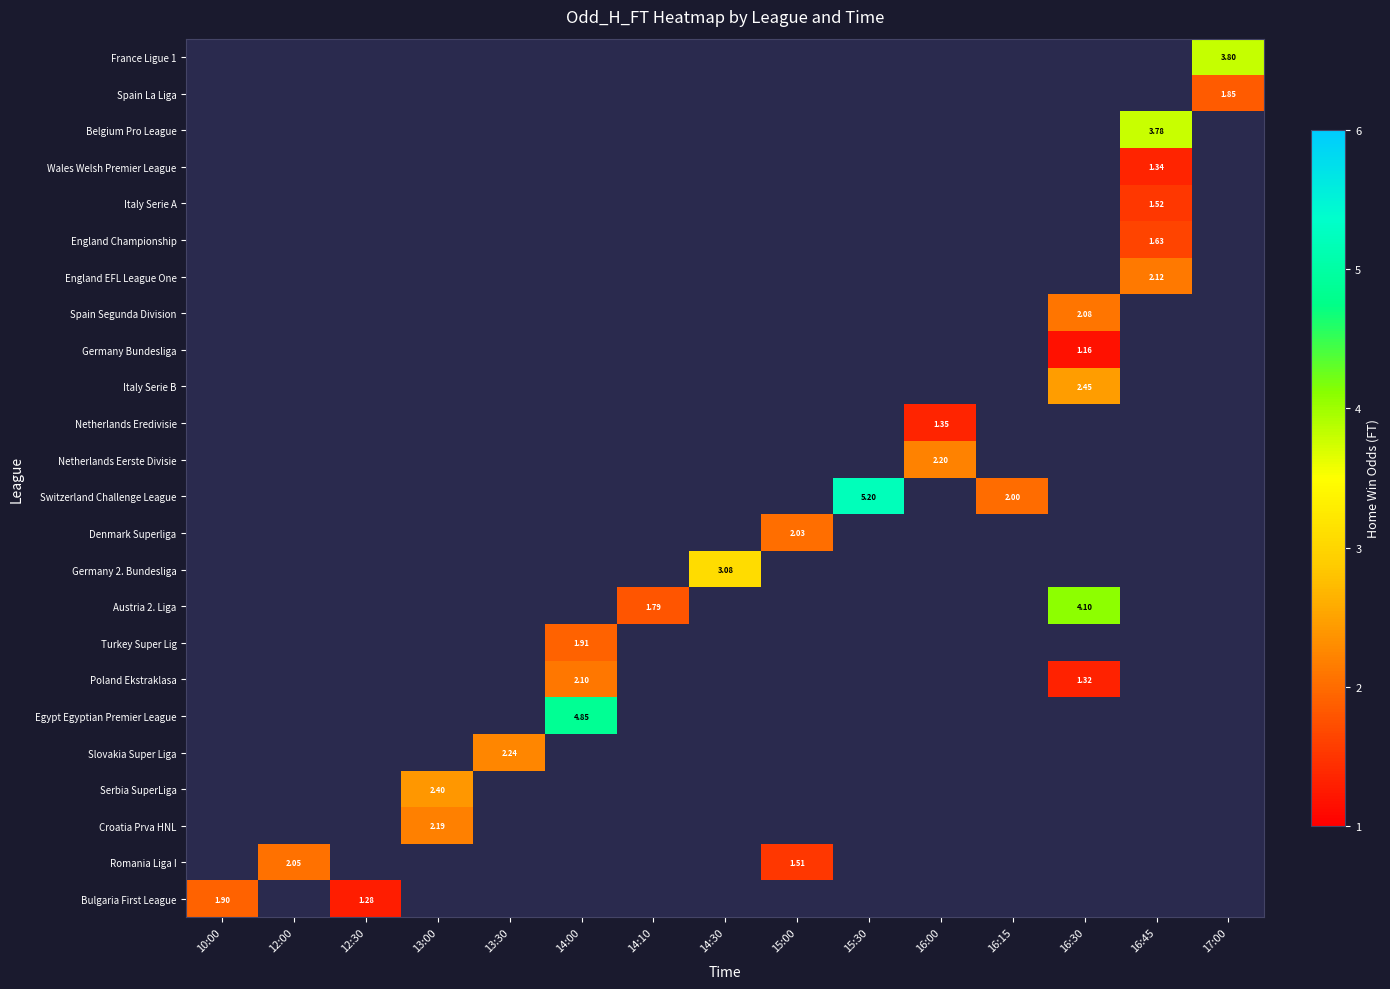

How many distinct data groups are displayed?

24